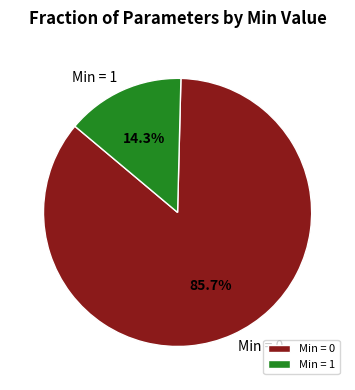

Rank the categories by value from highest to lowest.

Min = 0, Min = 1